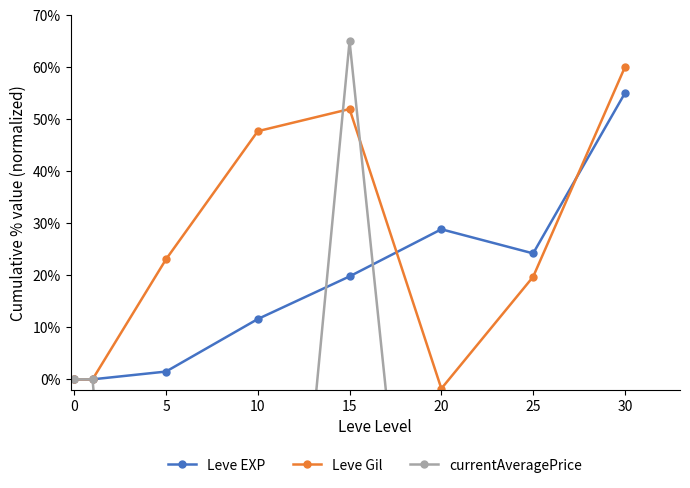

Is it true that Leve Gil equals 23.5 at 30?

False